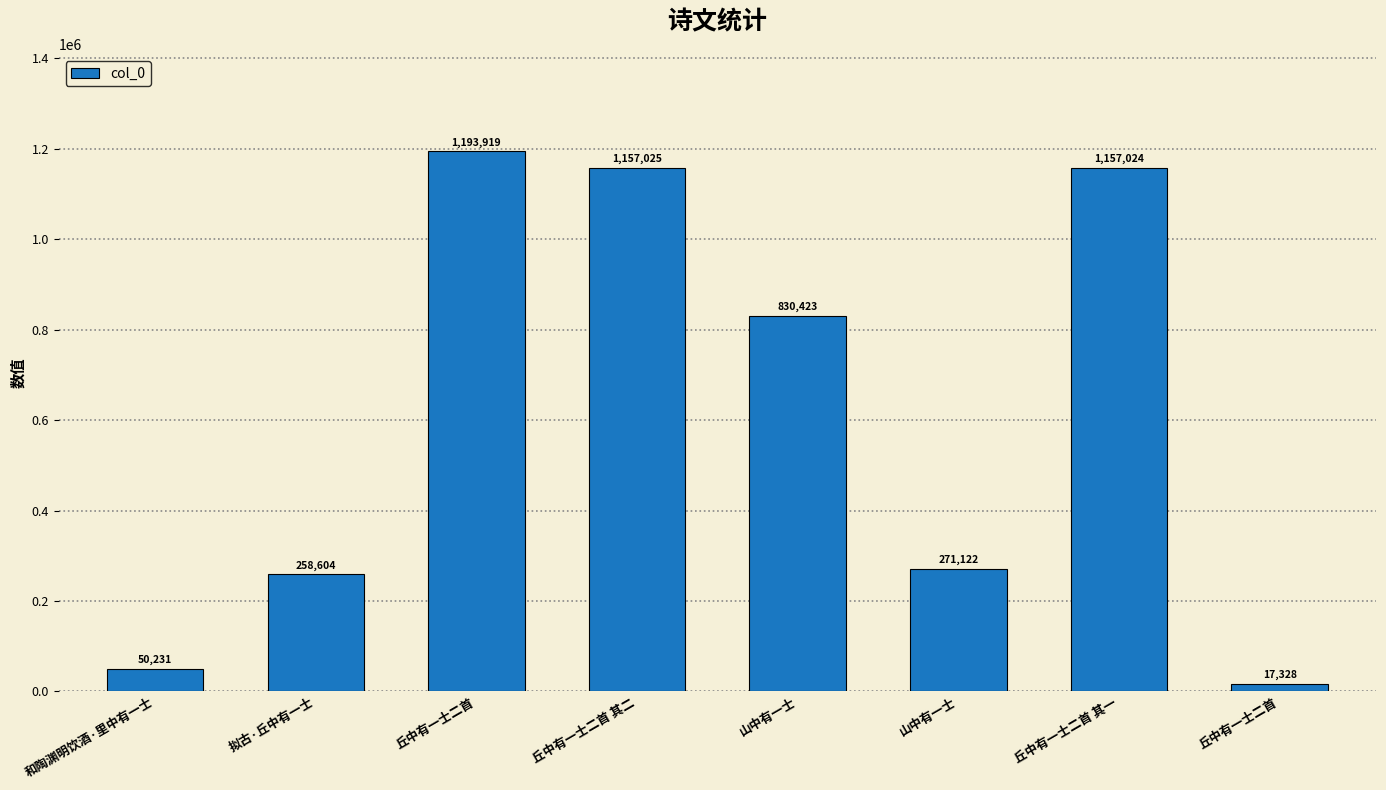

What is the difference between the second highest and second lowest values?

1106794